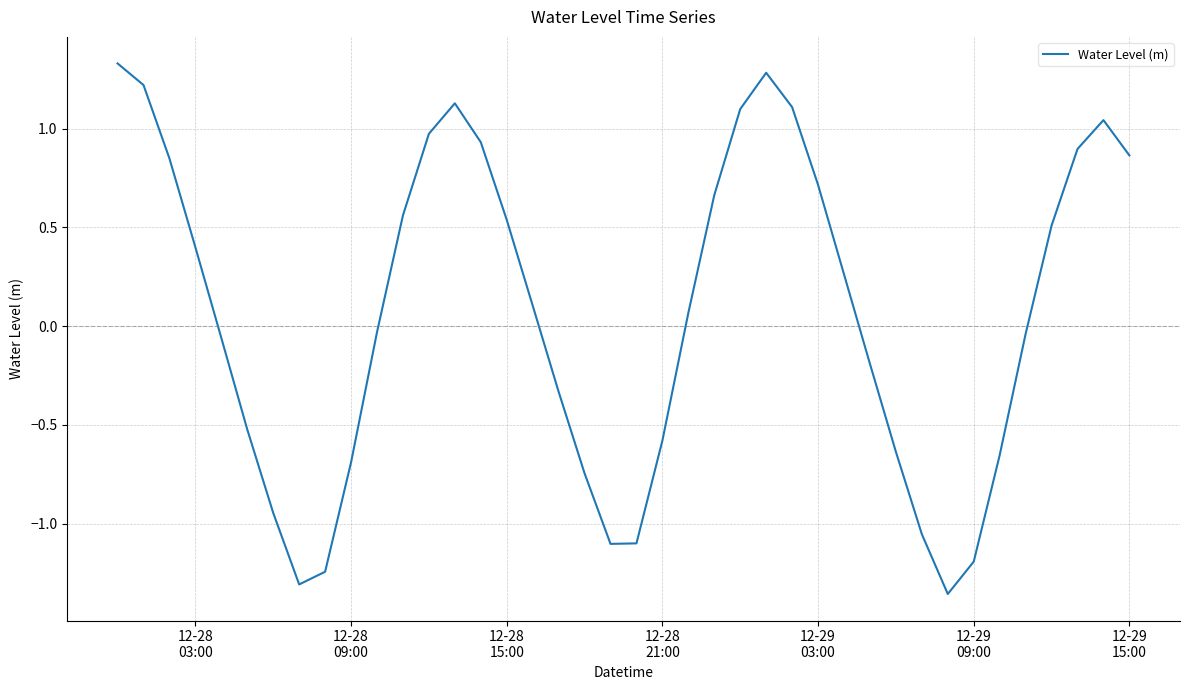

What is the difference between the maximum and minimum values?

2.7